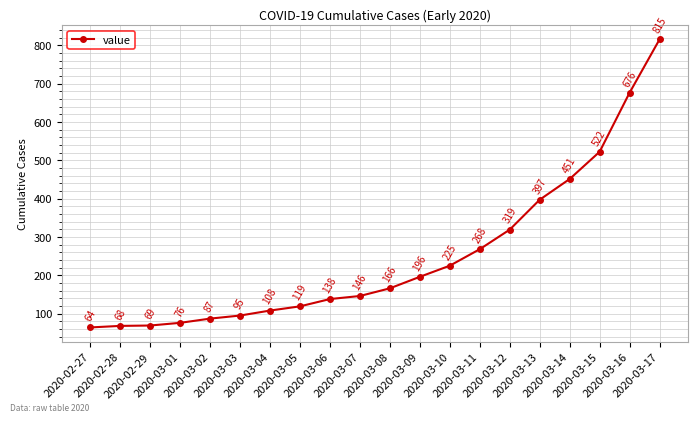

Rank the categories by value from highest to lowest.

2020-03-17, 2020-03-16, 2020-03-15, 2020-03-14, 2020-03-13, 2020-03-12, 2020-03-11, 2020-03-10, 2020-03-09, 2020-03-08, 2020-03-07, 2020-03-06, 2020-03-05, 2020-03-04, 2020-03-03, 2020-03-02, 2020-03-01, 2020-02-29, 2020-02-28, 2020-02-27